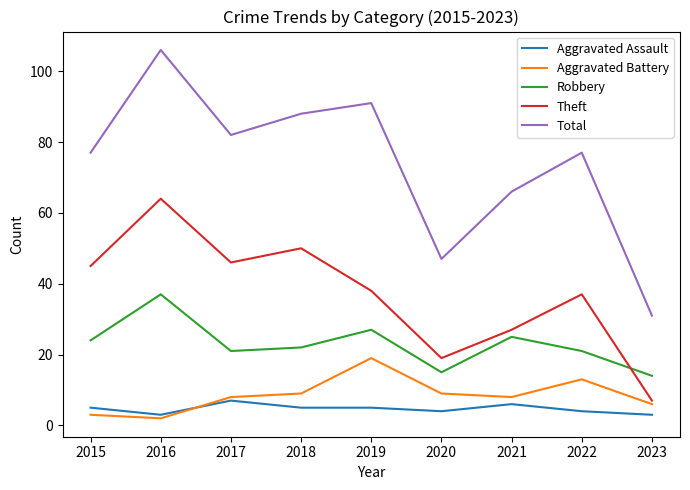

How many categories are shown in the chart?

9